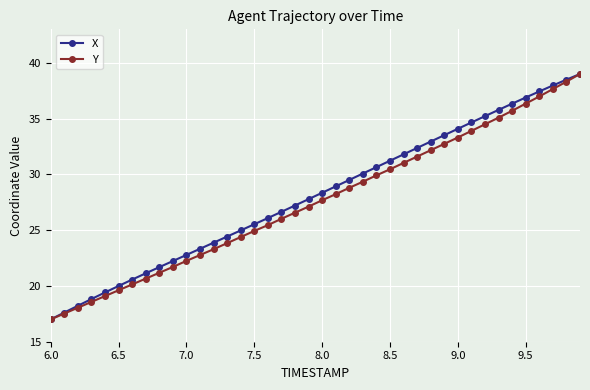

What is the minimum value shown in the chart?

17.0